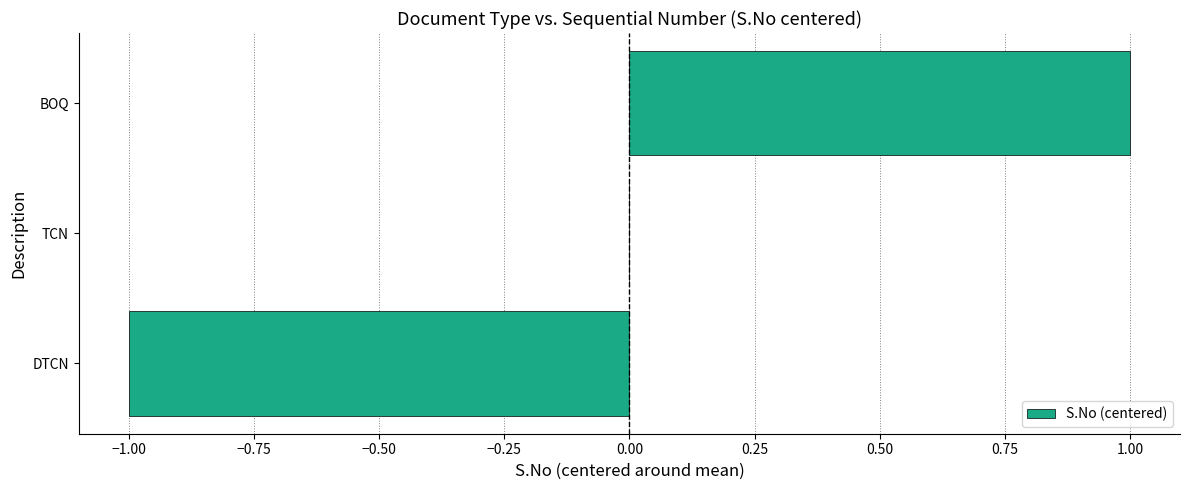

The value at TCN is 0. True or false?

True